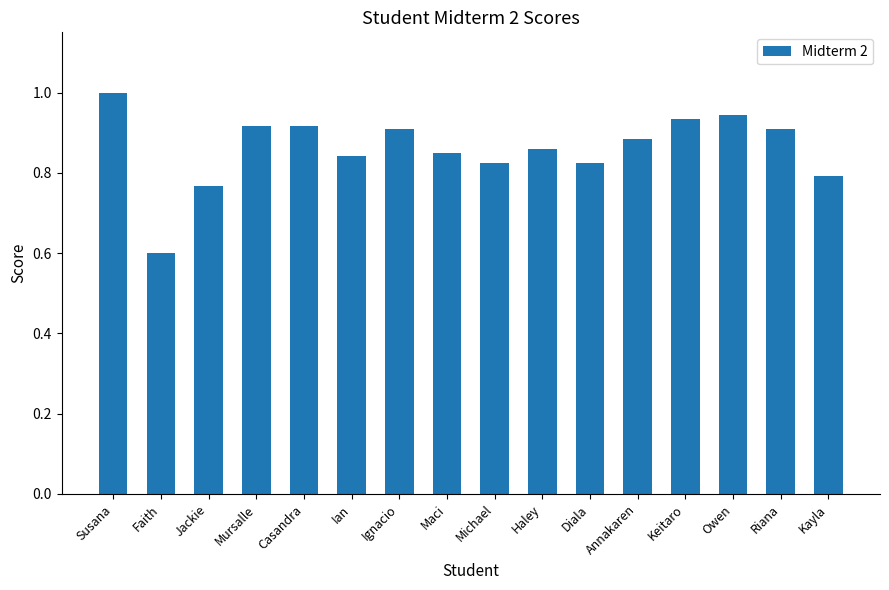

Which category has the highest value across all series?

Susana